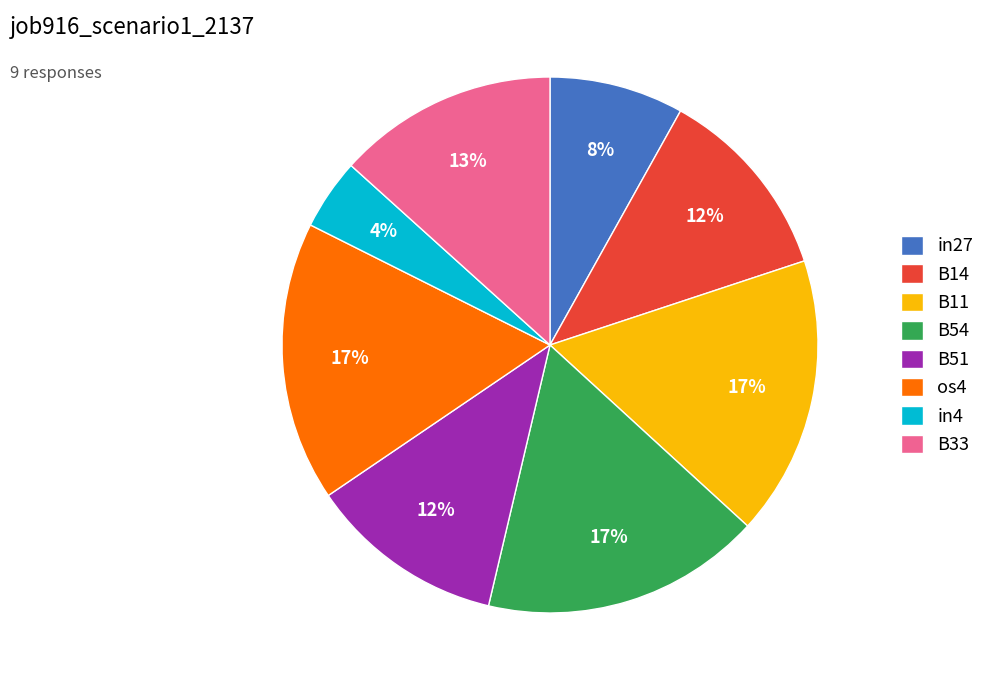

Which category has the smallest portion of the pie?

in4